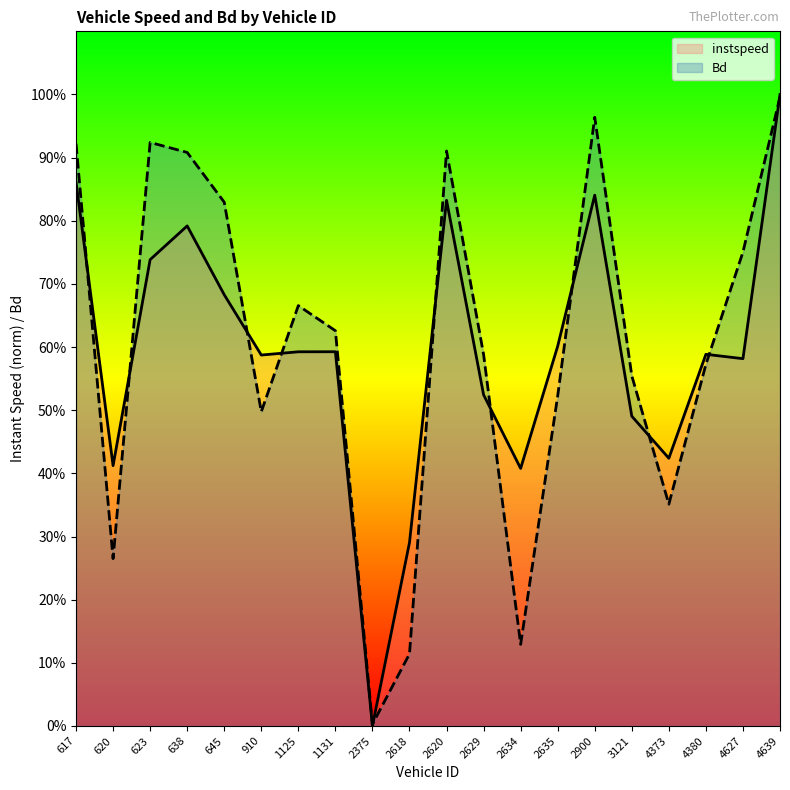

What is the sum of the instspeed values at 645 and 4639?

1.7